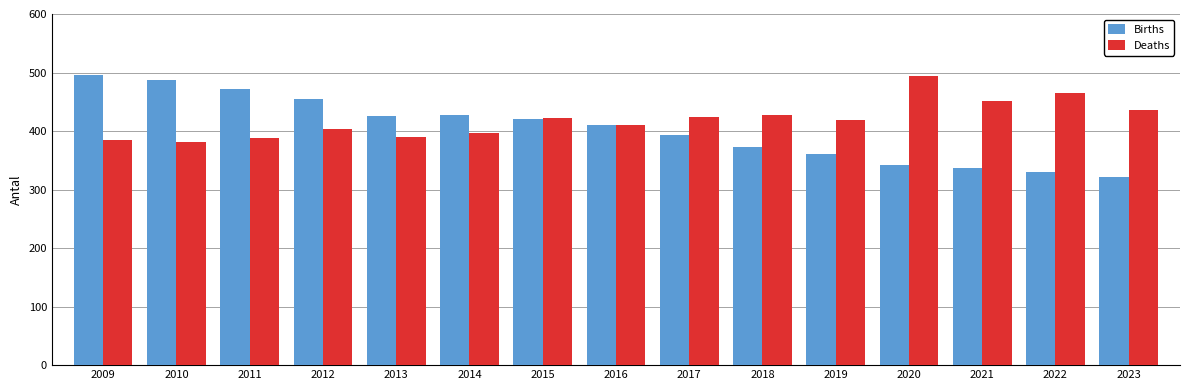

Does the chart contain stacked bars?

No